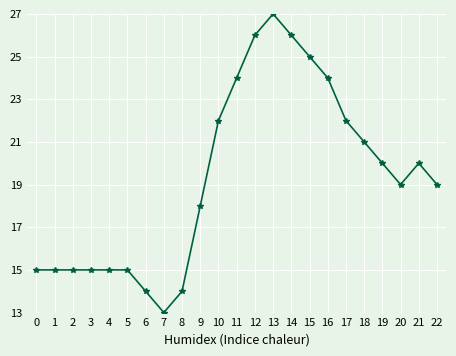

How many data points does each series have?

23